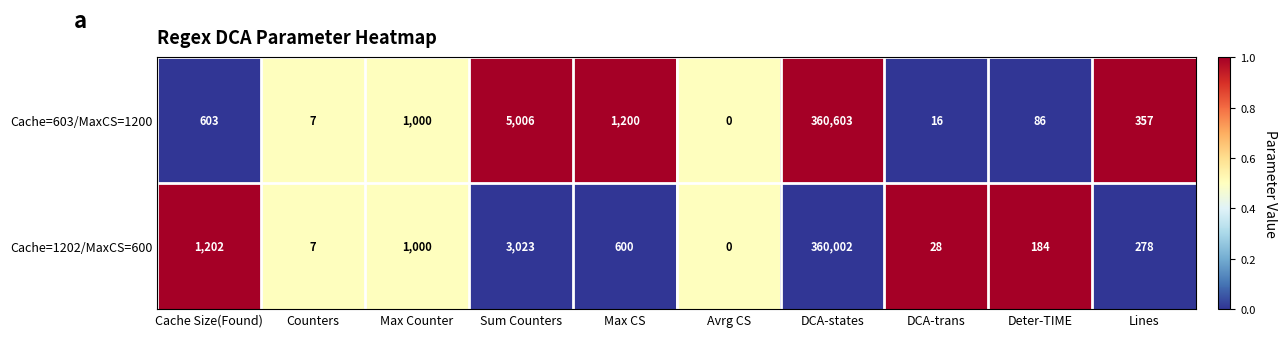

What is the maximum value shown in the chart?

360603